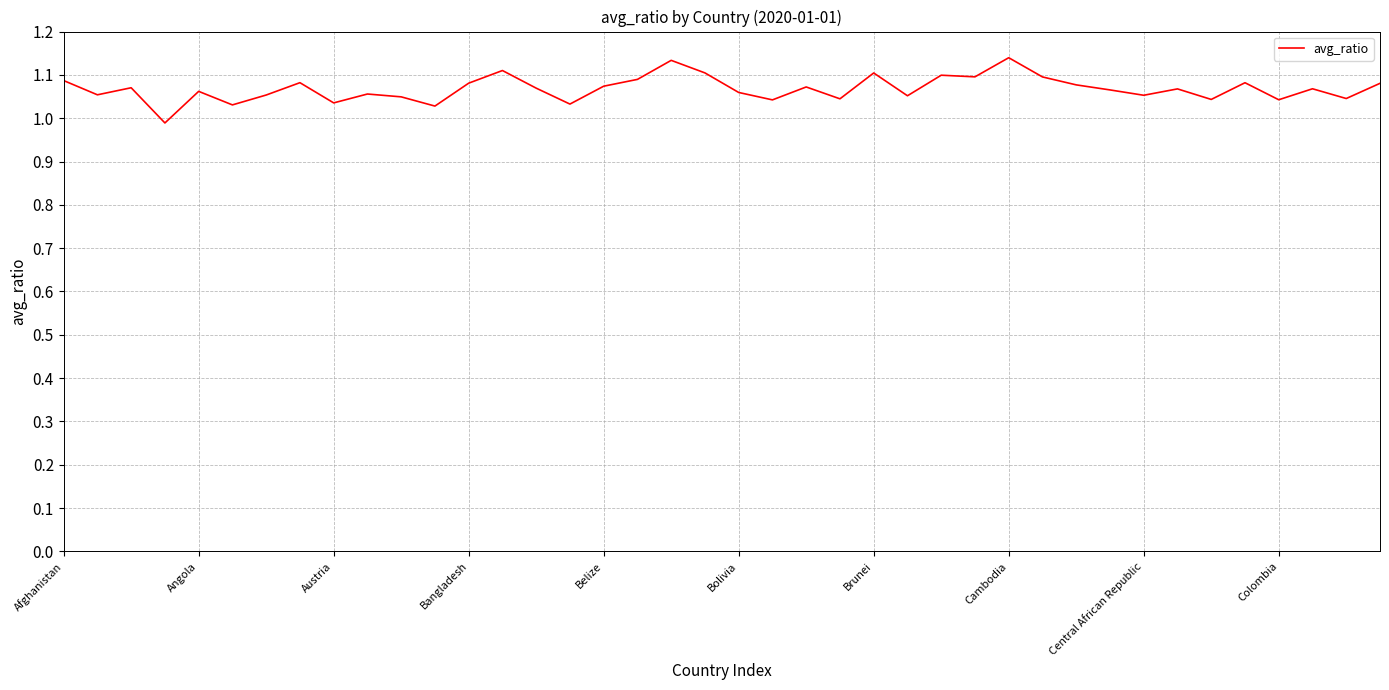

How many lines are shown in the chart?

1